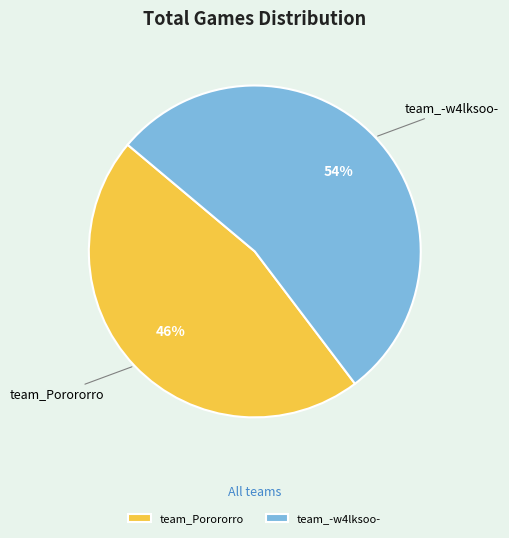

Rank the categories by value from highest to lowest.

team_-w4lksoo-, team_Porororro